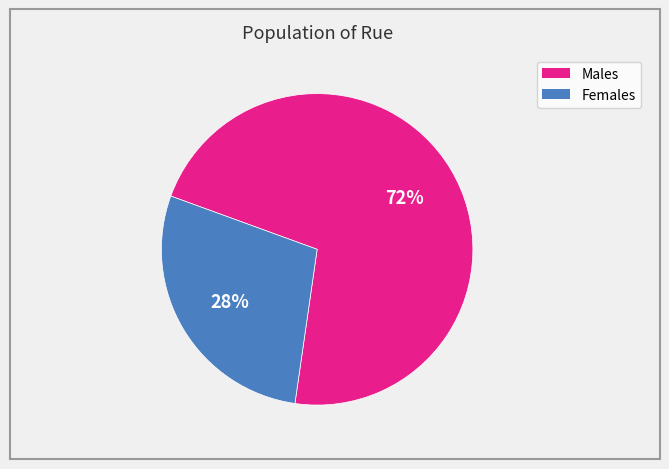

Is there a majority slice in this chart?

Yes